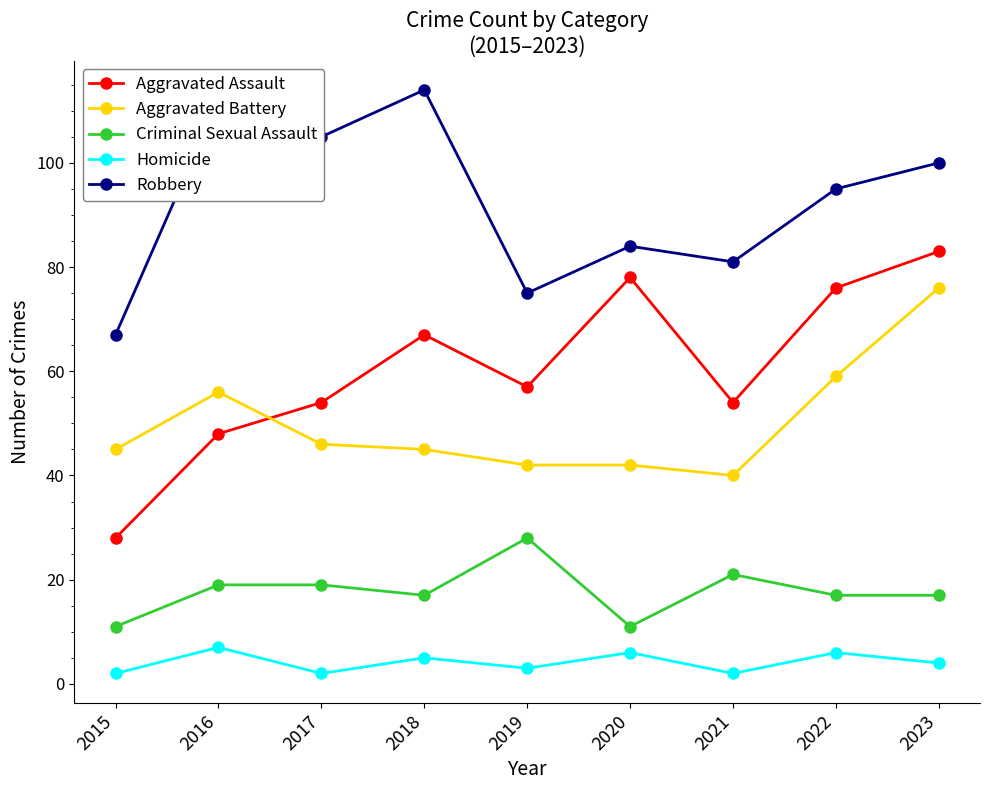

Where is the first local maximum for Aggravated Assault?

2018